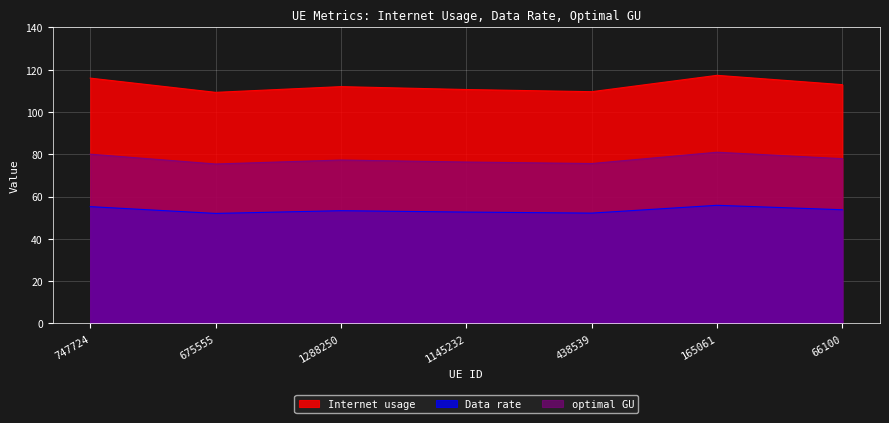

What is the approximate value of Internet usage at 675555?

109.3